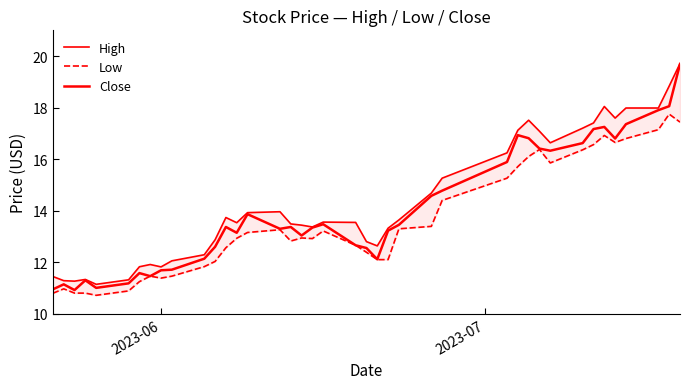

How many values in the High series are below 13?

14